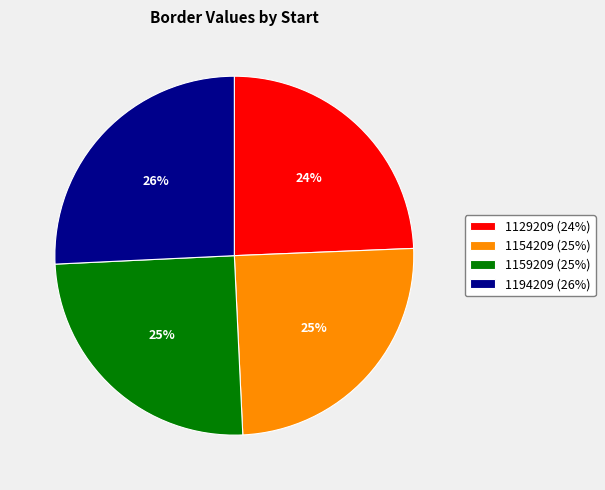

To the nearest percent, what is the difference between the 1129209 and 1159209 slice percentages?

1%